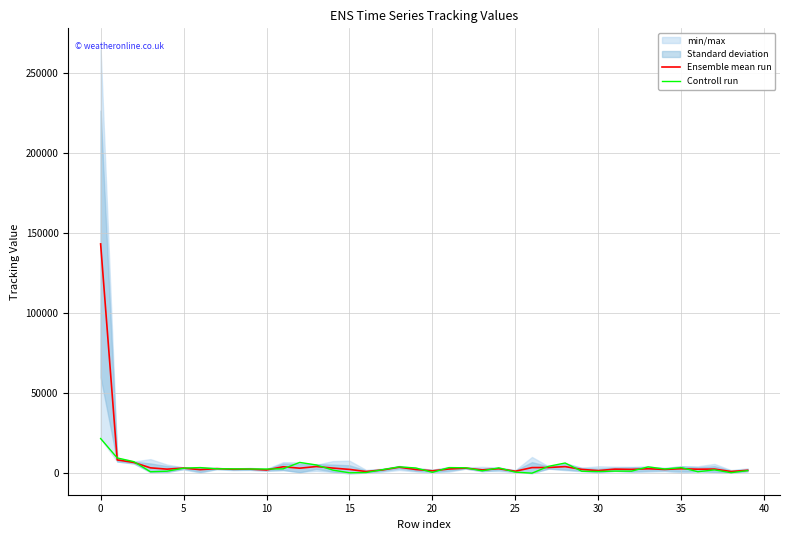

Reading right to left, extract all data points from this chart.

Ensemble mean run: 1795.5	1035.3	2576.3	2478.3	2774.7	2356.2	2754.5	2371.0	2522.2	1616.5	2355.5	4090.3	3548.7	3486.3	1221.8	2788.7	2047.0	3152.0	2617.8	1461.2	2295.2	3719.8	2031.7	1028.7	2348.5	3186.3	4155.3	3112.7	4003.3	2011.3	2548.5	2454.0	2845.5	2201.8	3165.8	2513.2	3337.5	6704.7	8278.0	143161.8
Controll run: 1595.0	314.0	2060.0	910.0	3470.0	2605.0	3948.0	1261.0	1304.0	1038.0	1206.0	6354.0	4287.0	6.0	664.0	3308.0	1456.0	3368.0	3483.0	533.0	3247.0	3940.0	2195.0	406.0	243.0	1920.0	5130.0	6720.0	2702.0	2609.0	2619.0	2697.0	2754.0	3496.0	3128.0	1228.0	903.0	7202.0	9516.0	21630.0